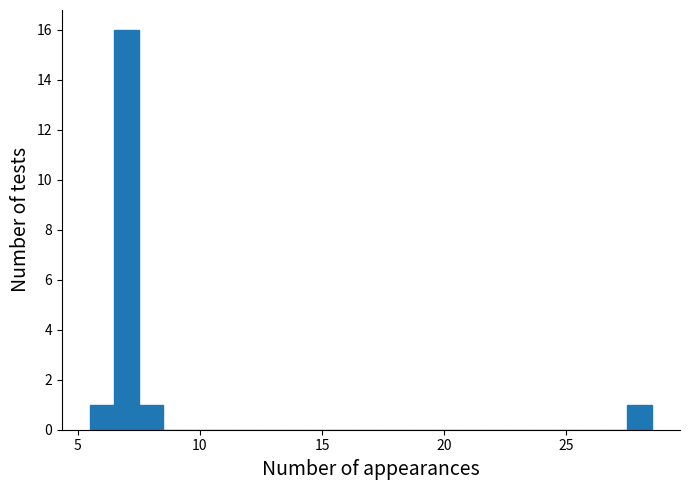

Read against the x-axis, roughly where is the centre of the tallest bar?

7.0